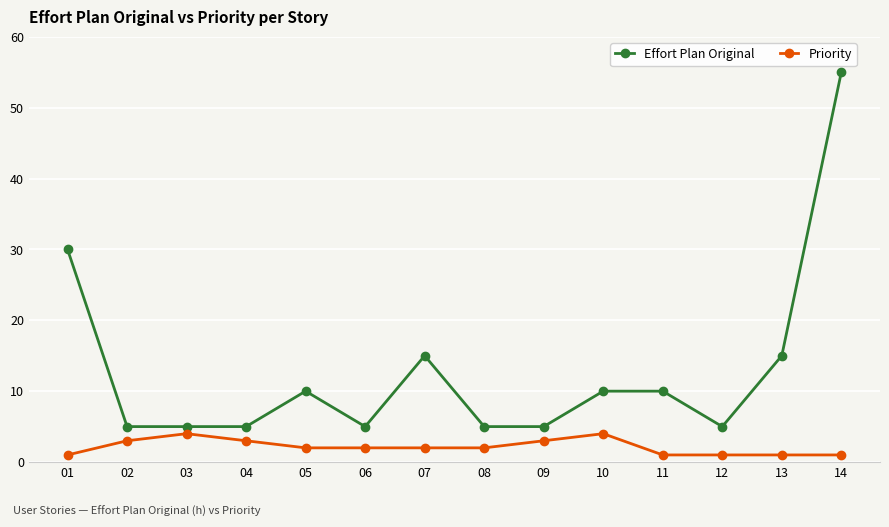

True or false: Priority has more than 1 points higher than both neighbors.

True